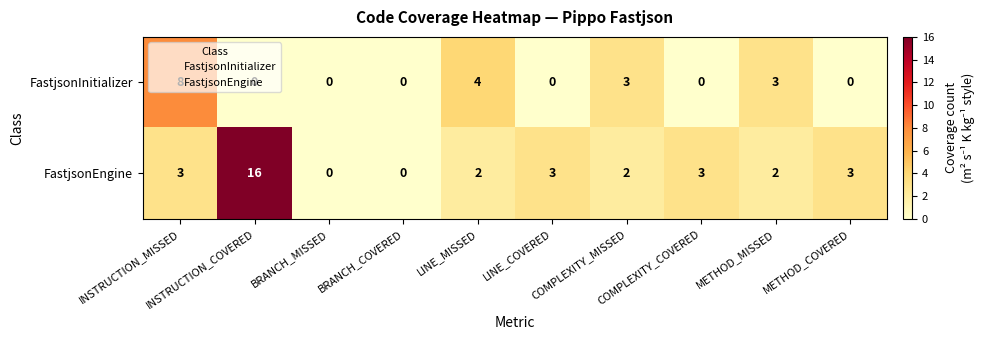

Which series has the widest spread of values?

FastjsonEngine